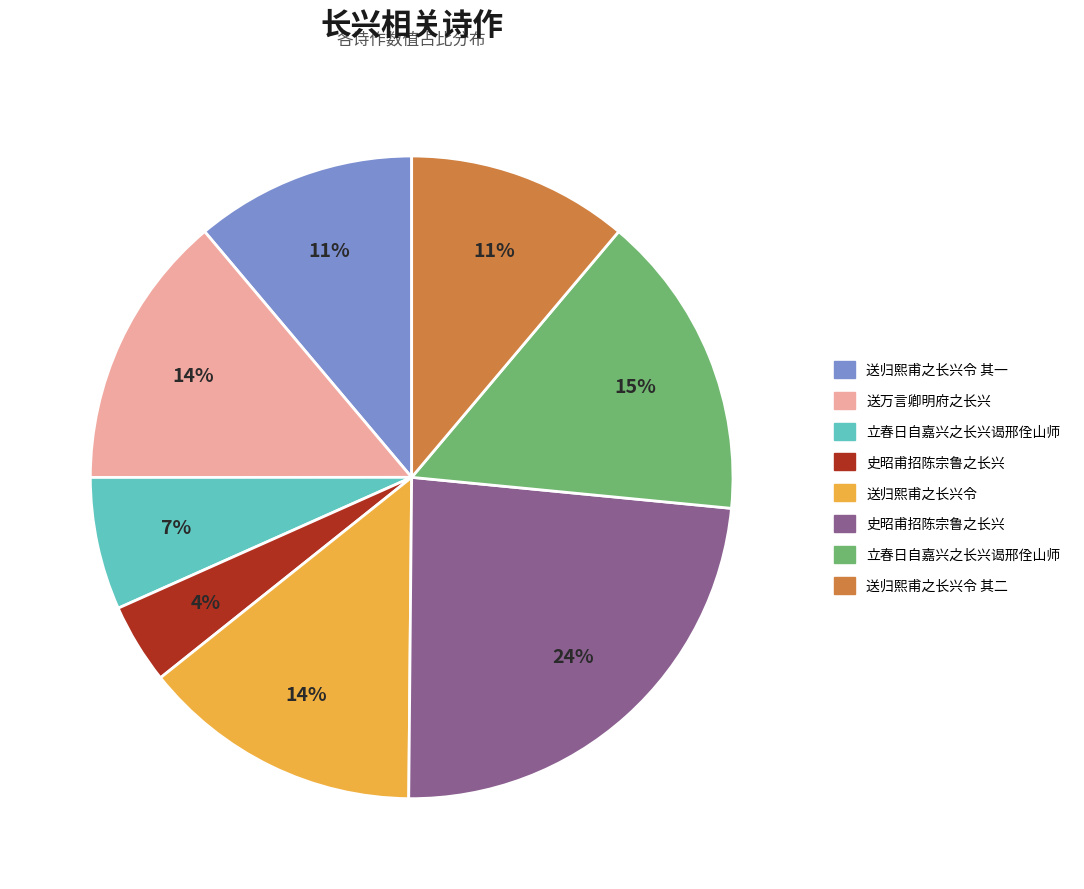

Is there any slice that represents more than half of the pie?

No